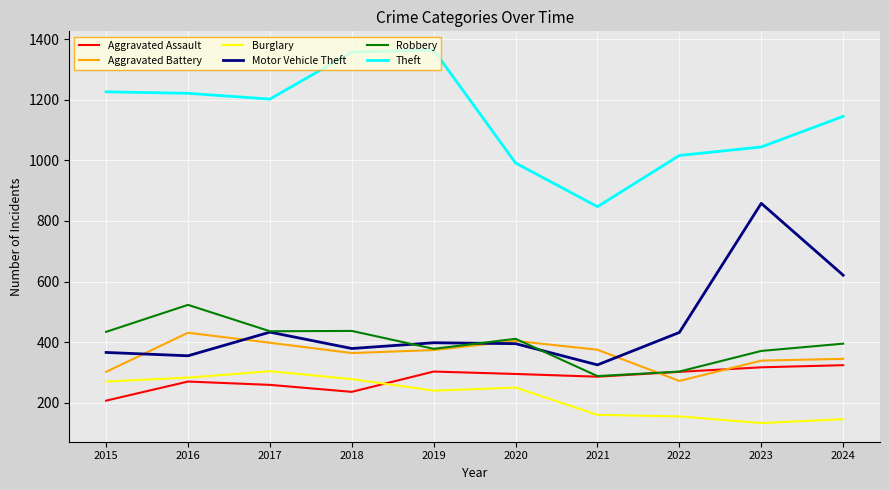

How many lines are shown in the chart?

6